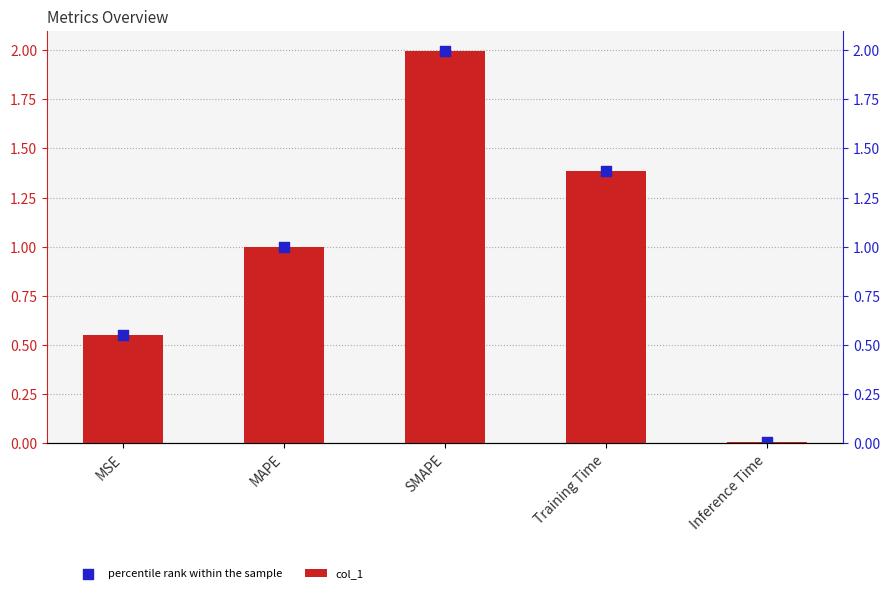

At which category is the sum across all series the highest?

SMAPE